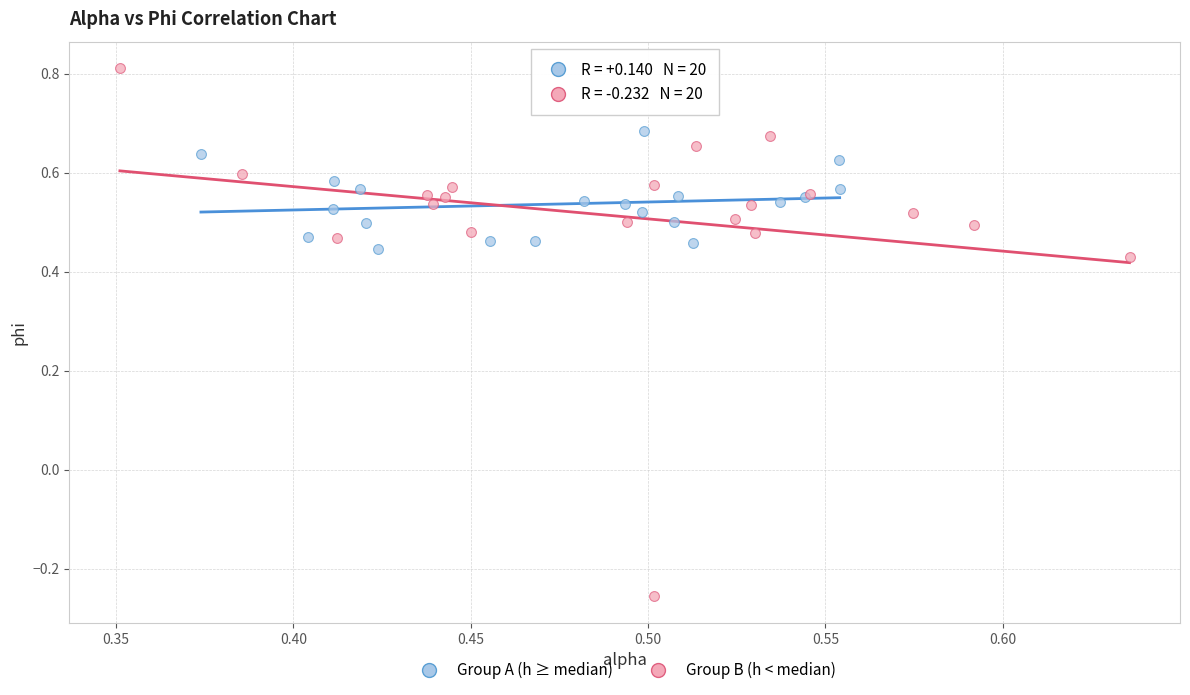

Which series has the largest Y range (max minus min)?

Group B (h < median)